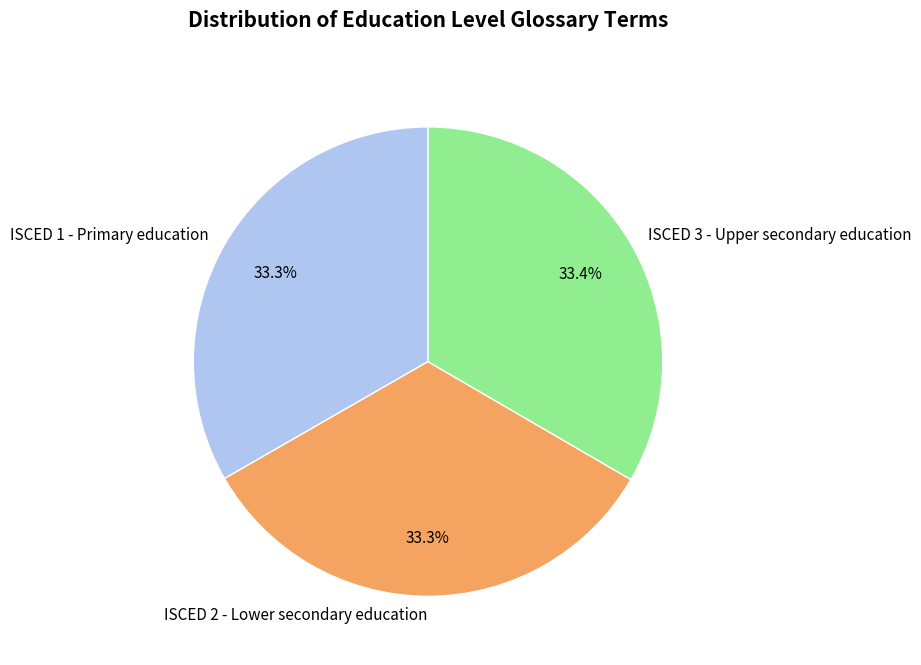

Does ISCED 1 - Primary education account for over 50% of the chart?

No